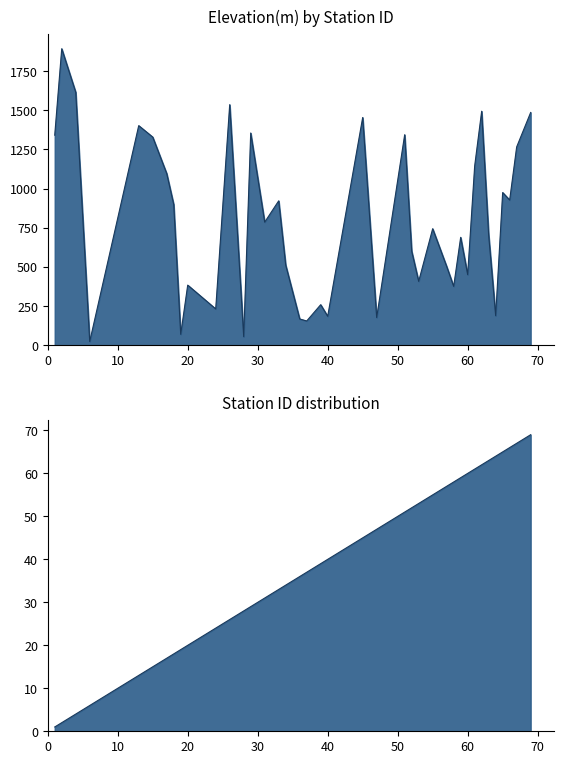

What is the total value across all series at 57?

560